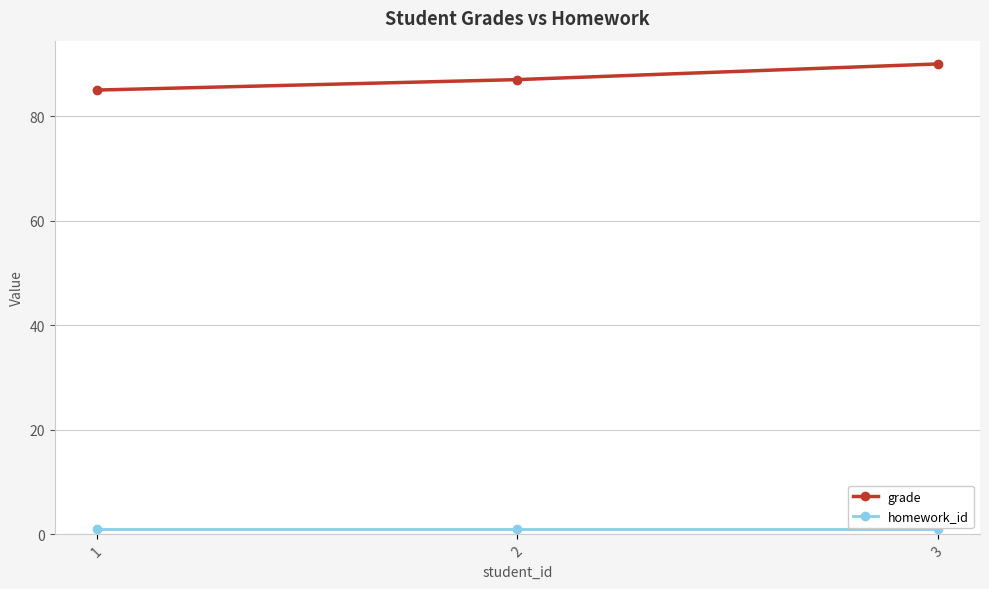

What is the average value of the homework_id series?

1